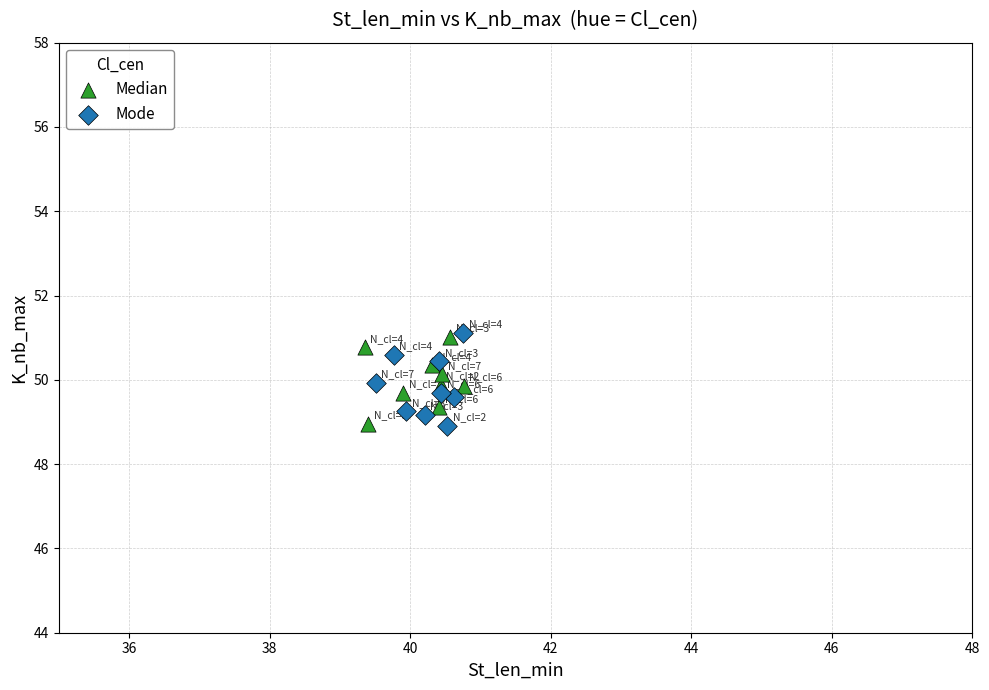

What are all the series names shown in the legend?

Median, Mode